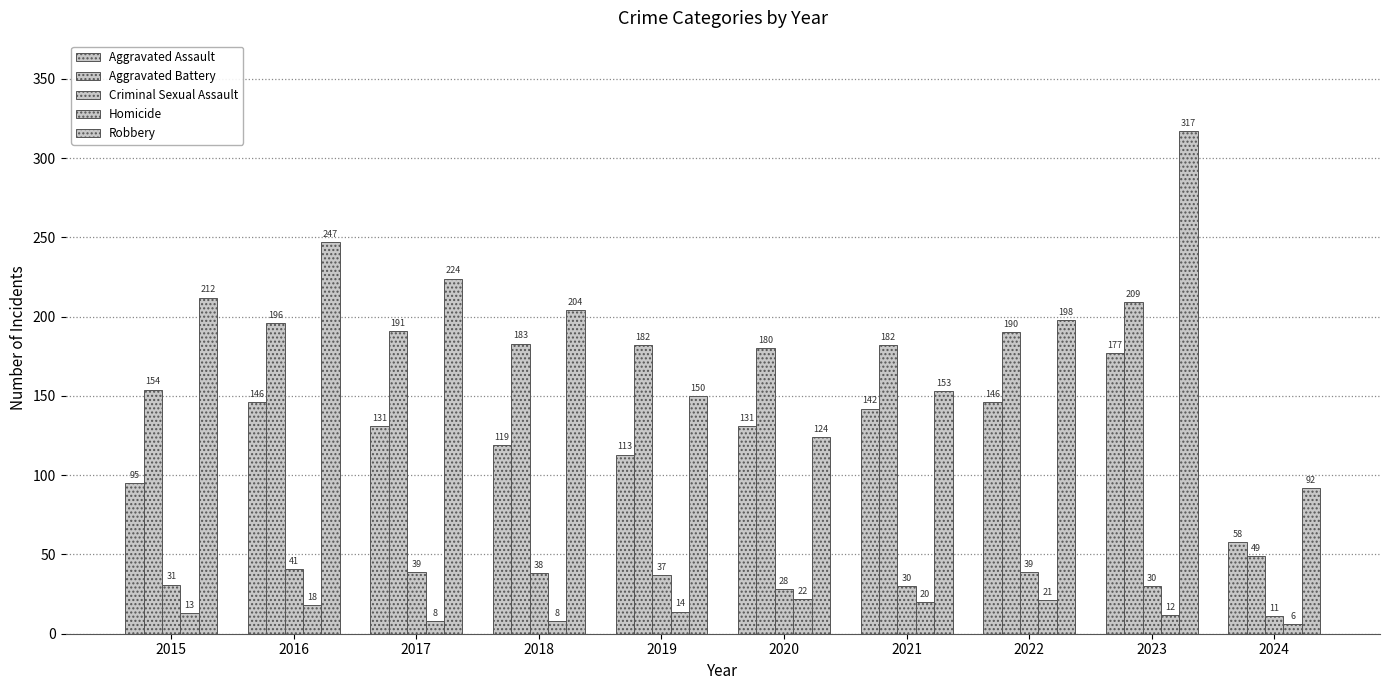

What is the value of the Homicide bar at the 10th from the left?

6